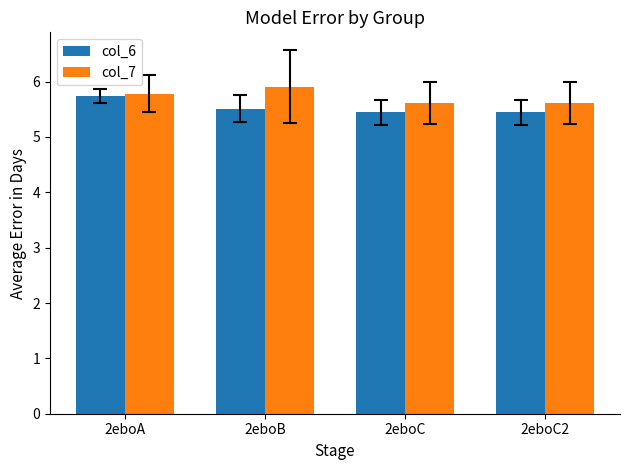

What is the total value across all series at 2eboC2?

11.1